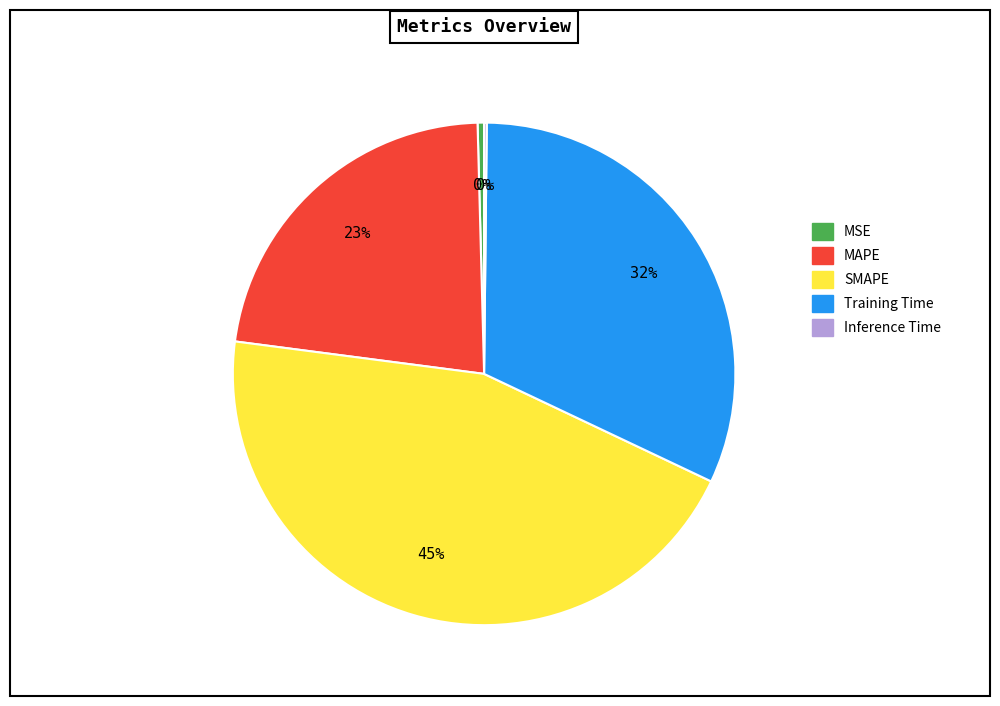

Is it true that Training Time is 32% of the pie?

True